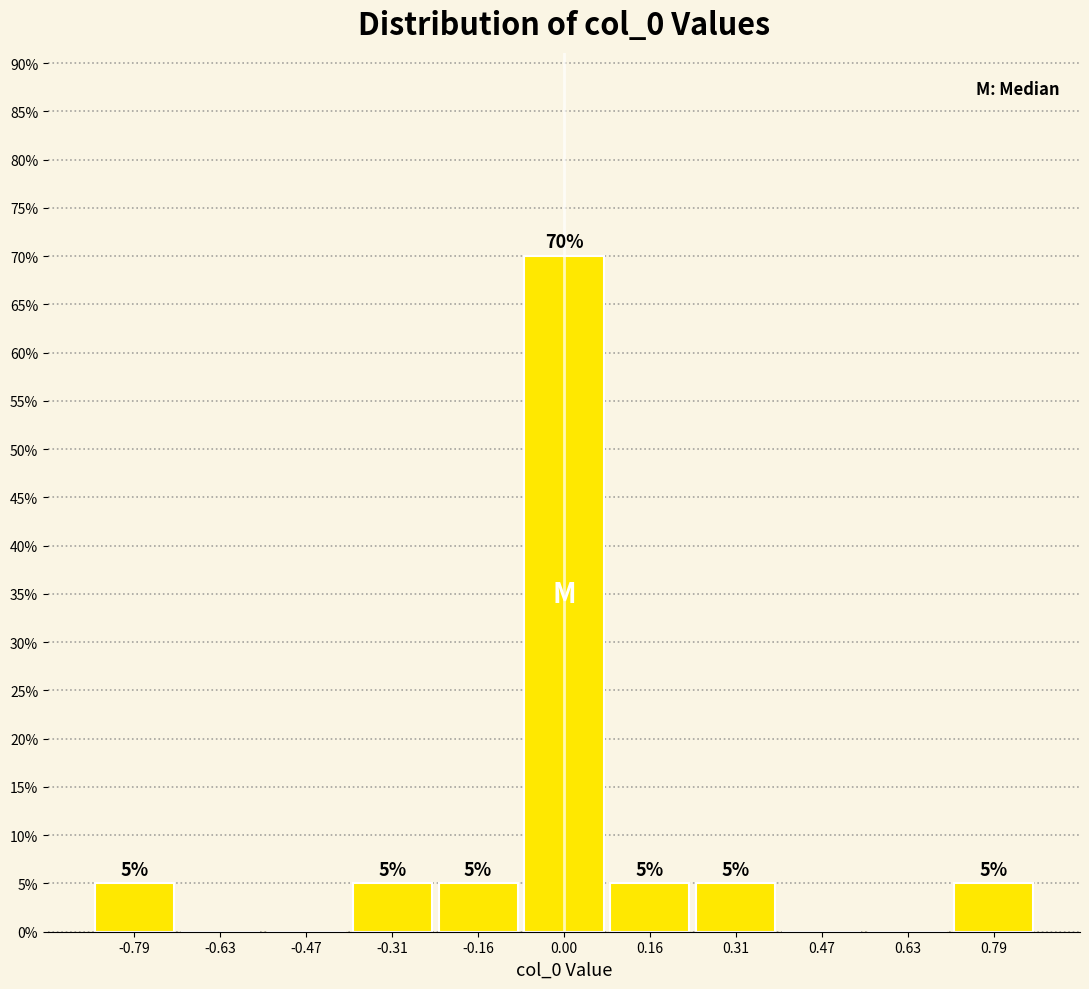

Over which range of the x-axis is the bar tallest?

-0.08 to 0.08